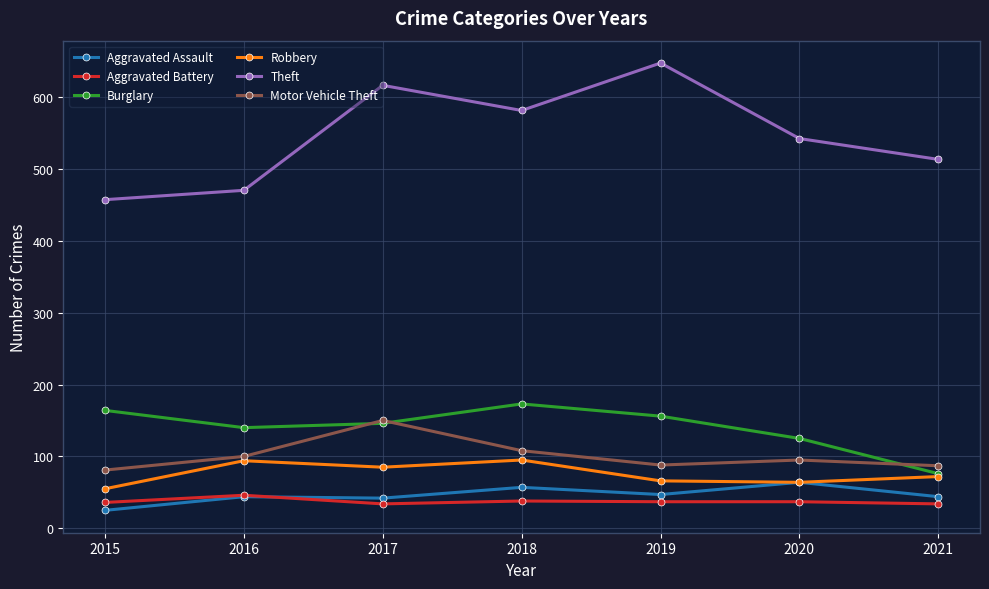

How many interior local peaks does the Theft series have?

2